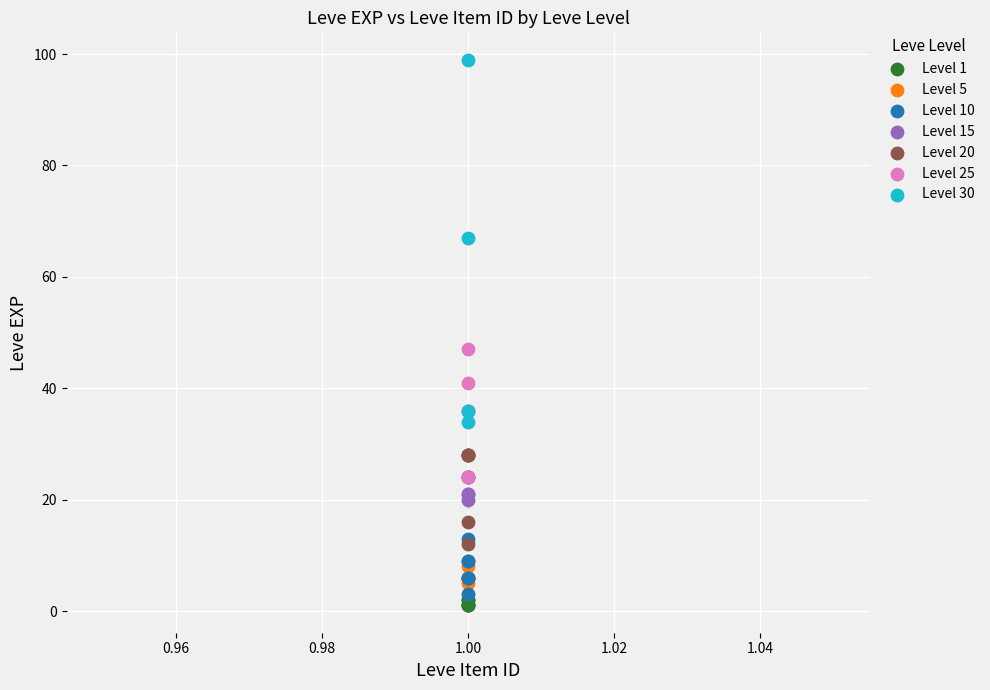

Which series contains the highest Y value?

Level 30